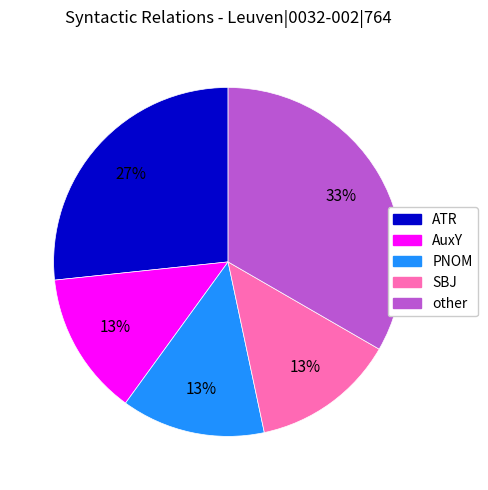

How many segments does this pie chart have?

5